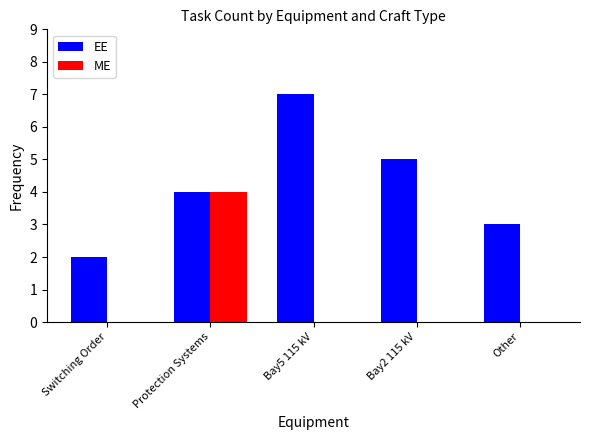

True or false: EE has a value of 3 at Other.

True